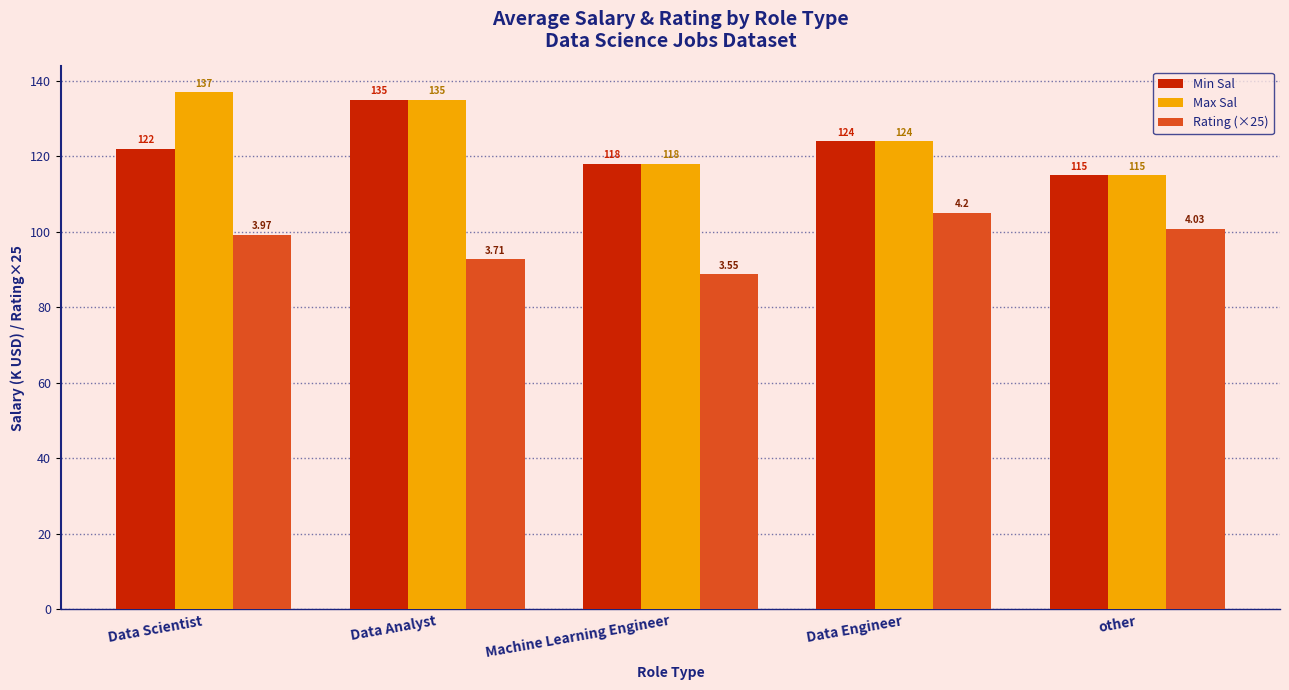

Which label corresponds to the largest value in the chart?

Data Scientist